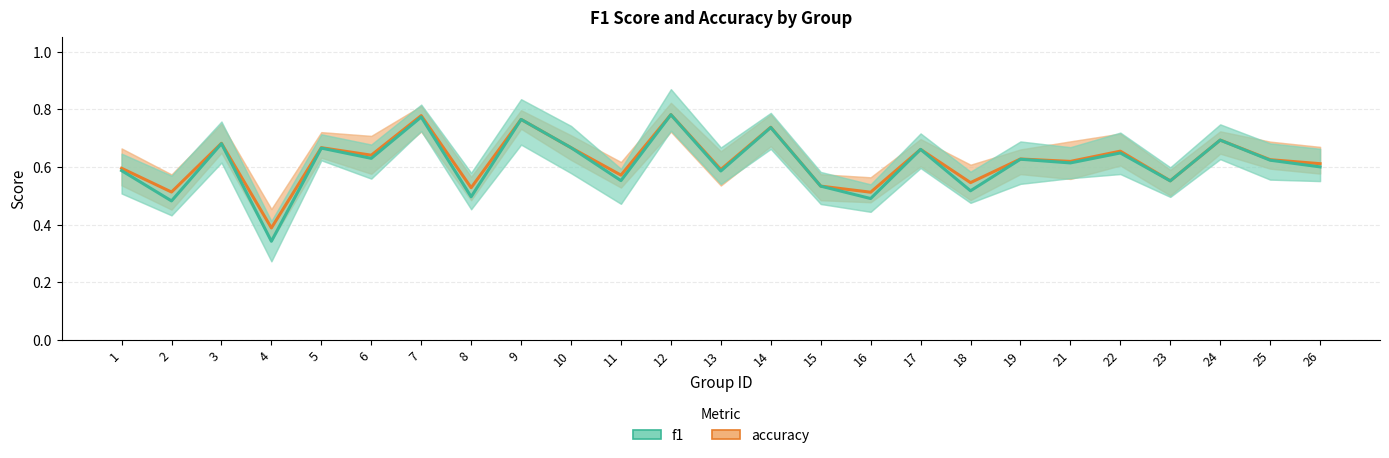

What is the maximum value for accuracy?

0.8